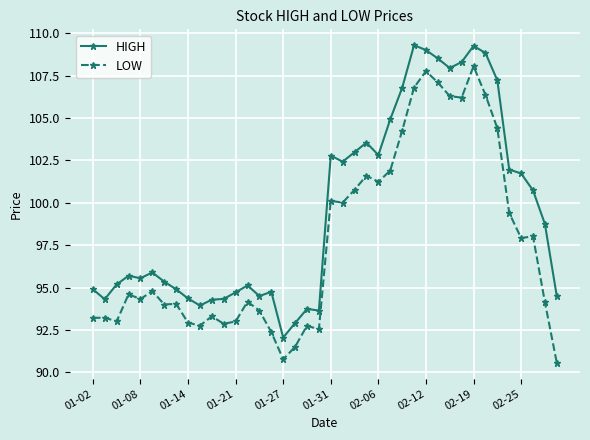

What is the minimum value shown in the chart?

90.6